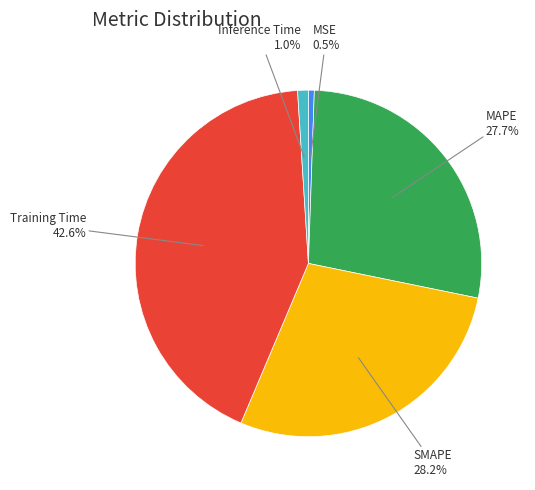

How many slices are in this pie chart?

5